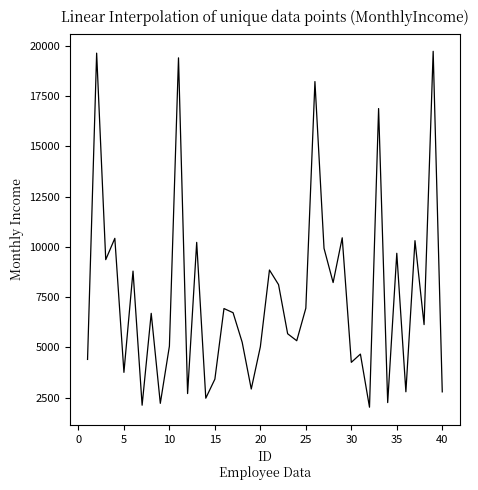

What is the maximum value shown in the chart?

19717